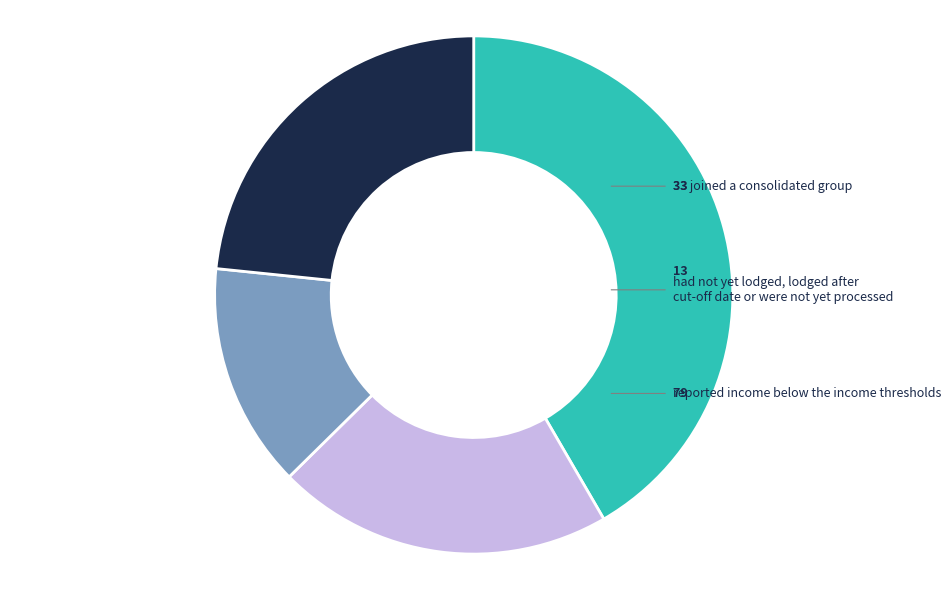

Does any single category account for the majority?

No